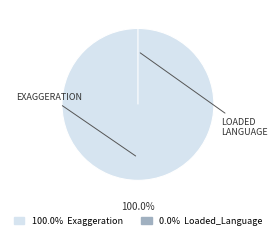

How many slices are in this pie chart?

2